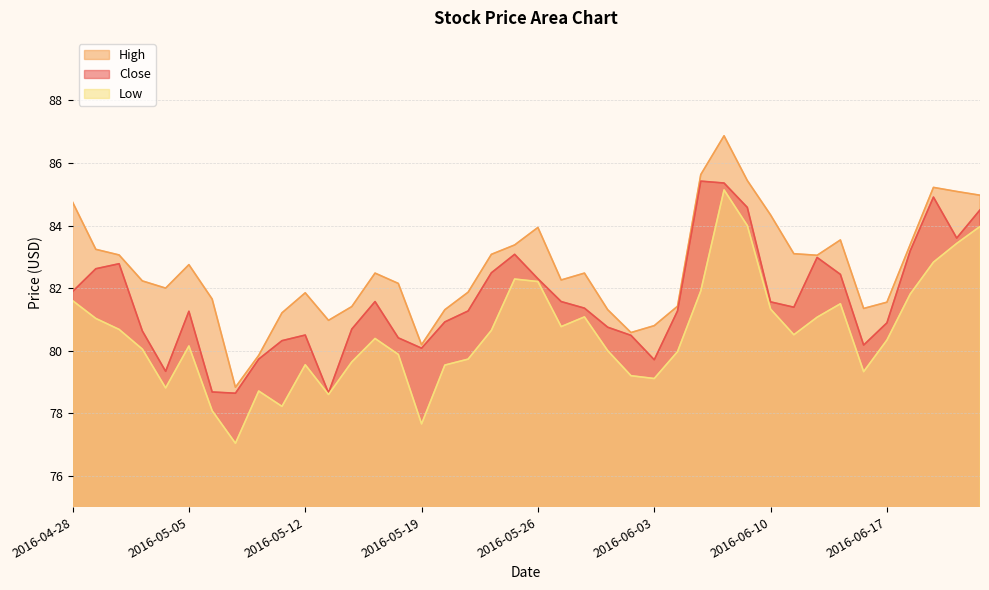

Which category has the lowest value in the Close series?

2016-05-09